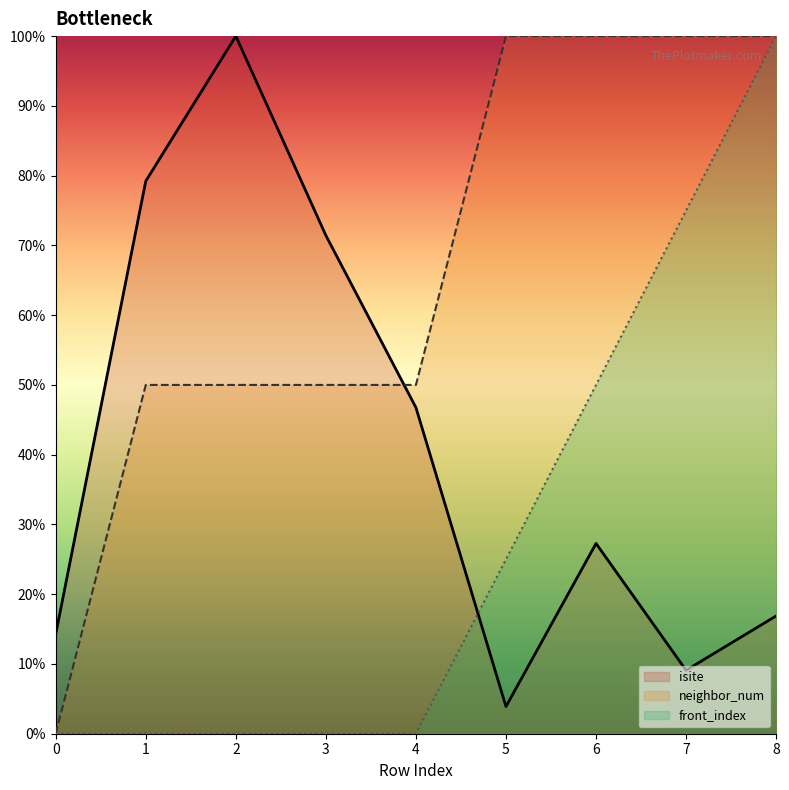

Reading right to left, extract all data points from this chart.

isite: 8=16.9	7=9.1	6=27.3	5=3.9	4=46.8	3=71.4	2=100.0	1=79.2	0=14.3
neighbor_num: 8=100.0	7=100.0	6=100.0	5=100.0	4=50.0	3=50.0	2=50.0	1=50.0	0=0.0
front_index: 8=100.0	7=75.0	6=50.0	5=25.0	4=0.0	3=0.0	2=0.0	1=0.0	0=0.0